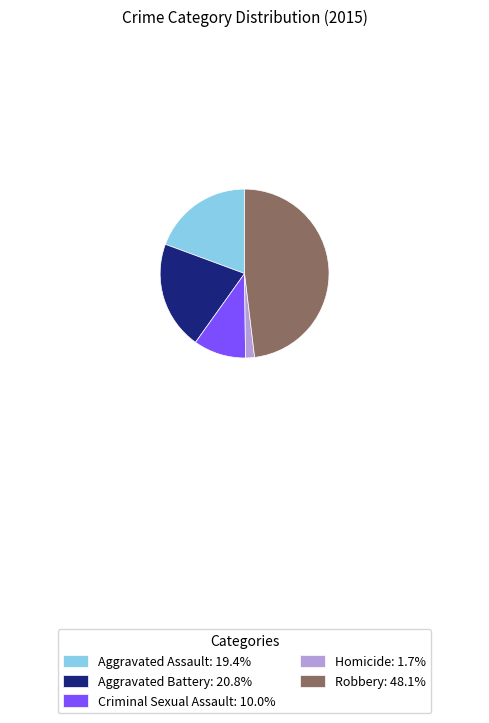

The Criminal Sexual Assault slice represents 1% of the pie. True or false?

False